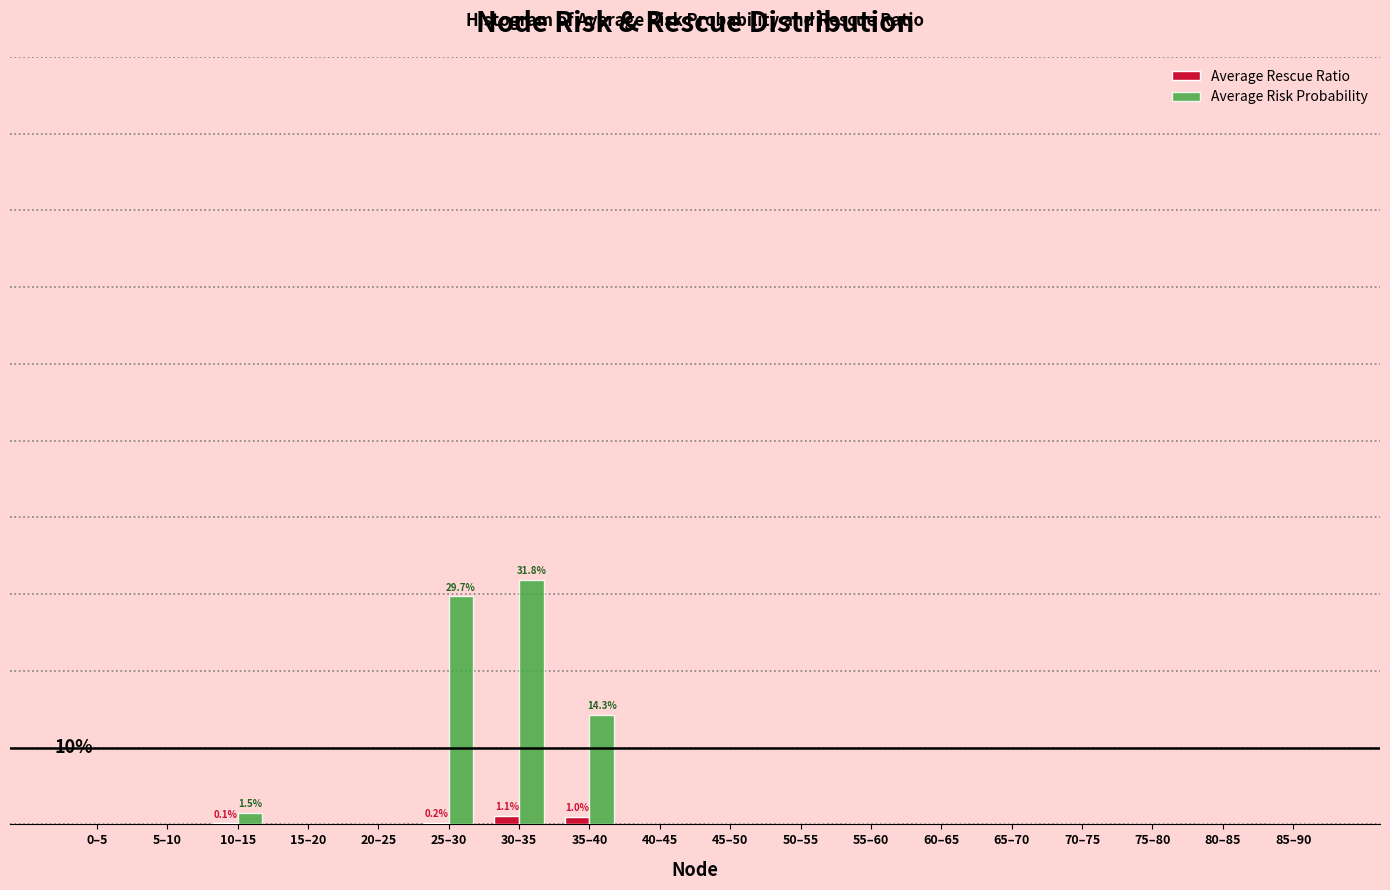

Are the bars grouped side by side (vs. stacked)?

Yes